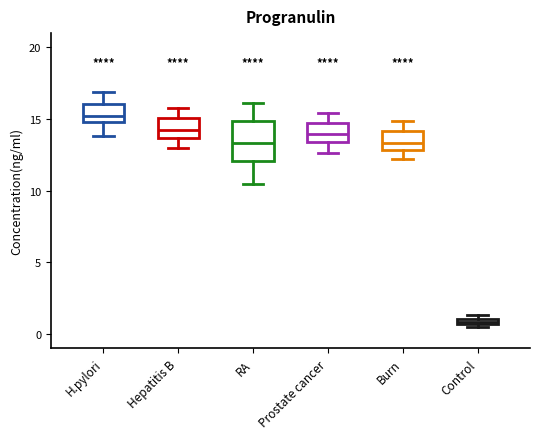

Which box has the highest median line?

H.pylori